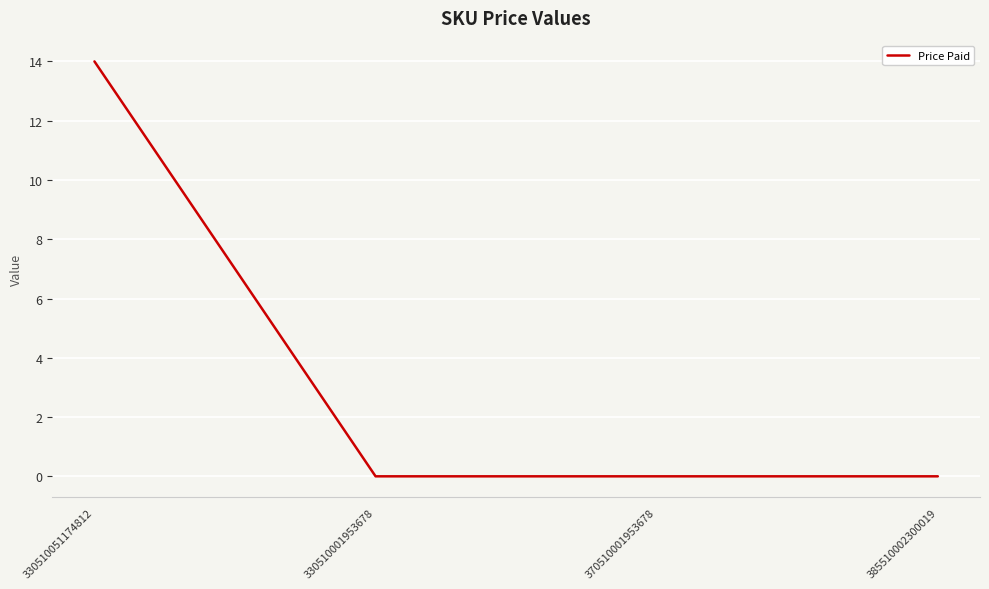

What is the sum of all values?

14